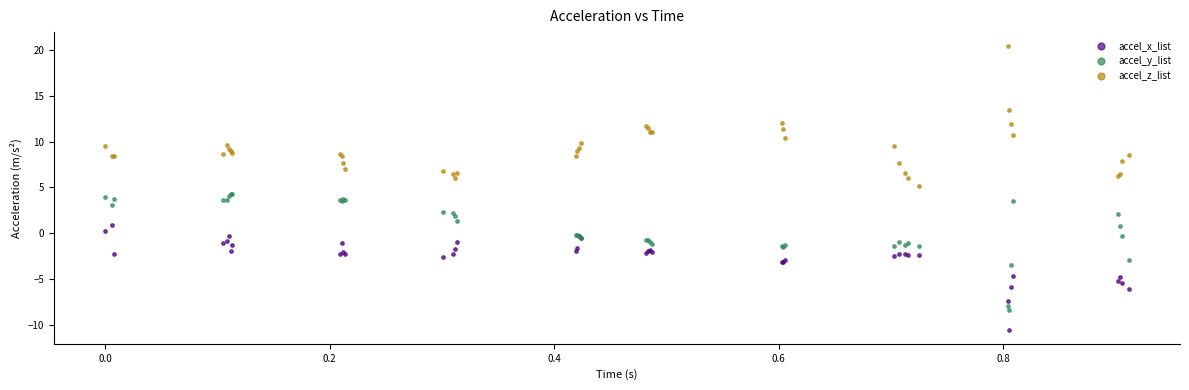

Which series contains the lowest Y value?

accel_x_list